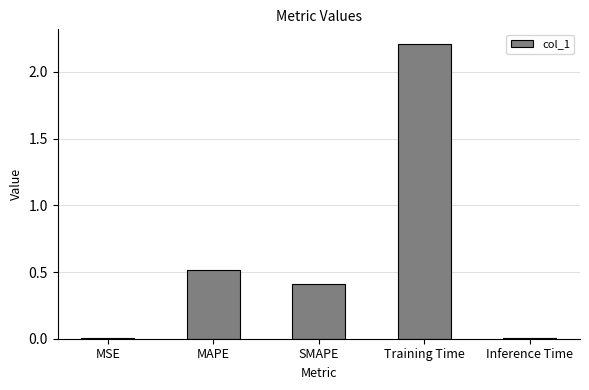

What is the greatest value displayed?

2.2